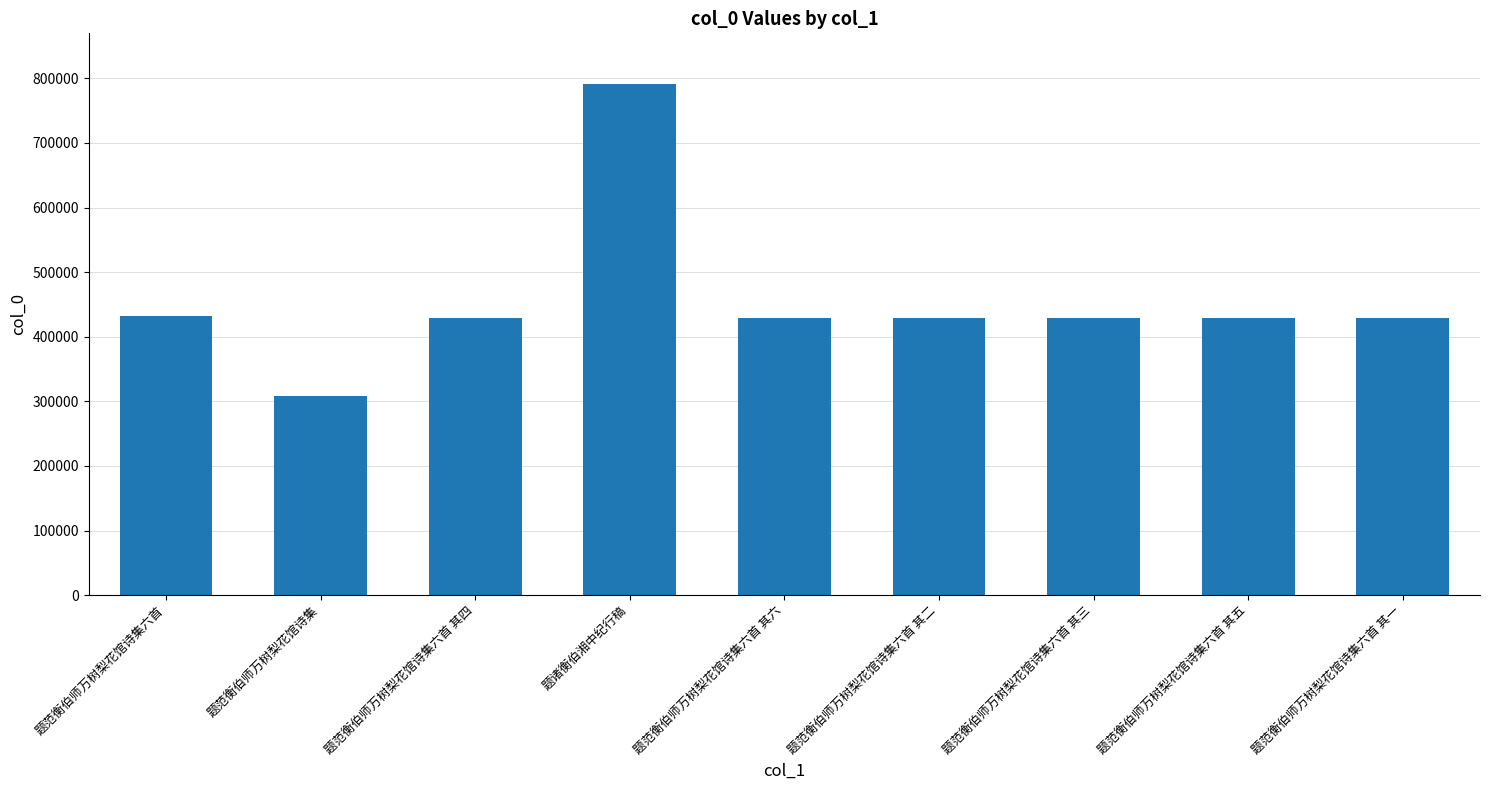

What is the approximate value at 题范衡伯师万树梨花馆诗集六首 其一?

428912